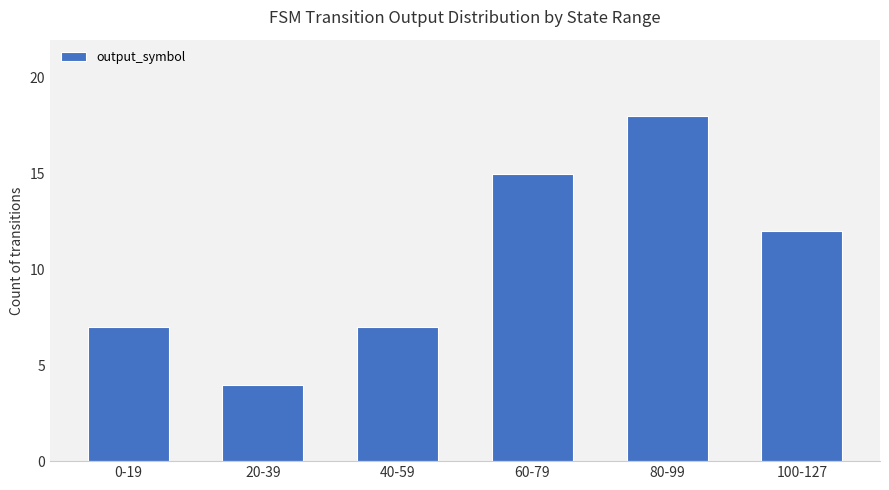

Count the values in the range 7 to 15.

4